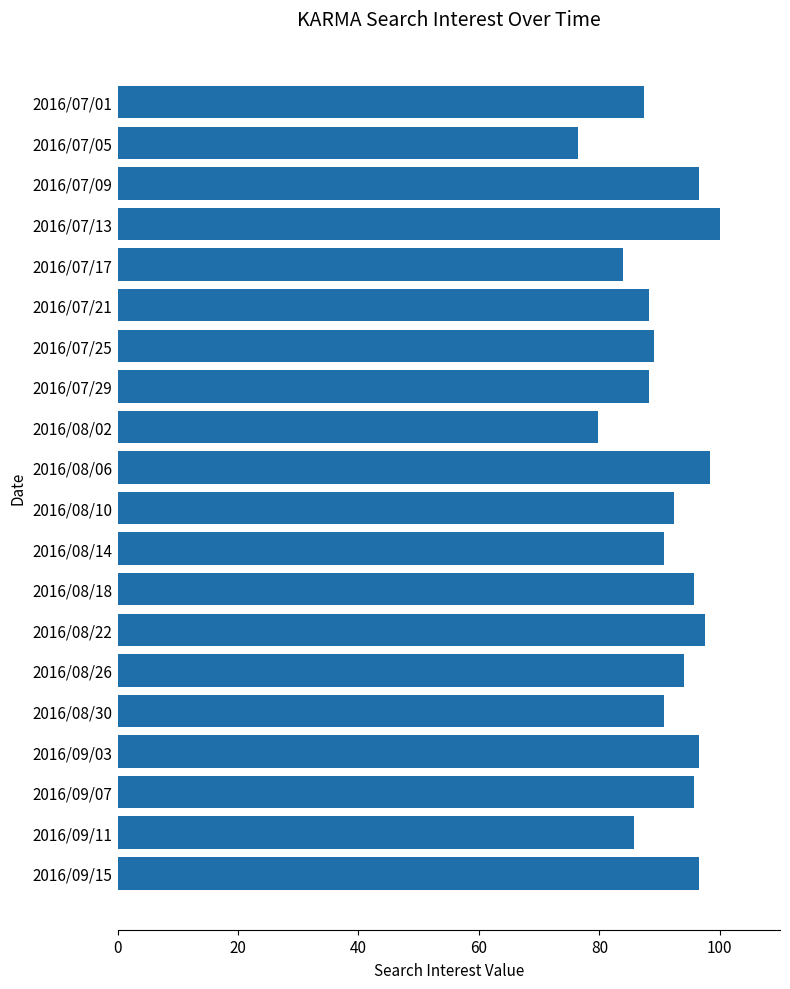

What is the sum of all values?

1824.2